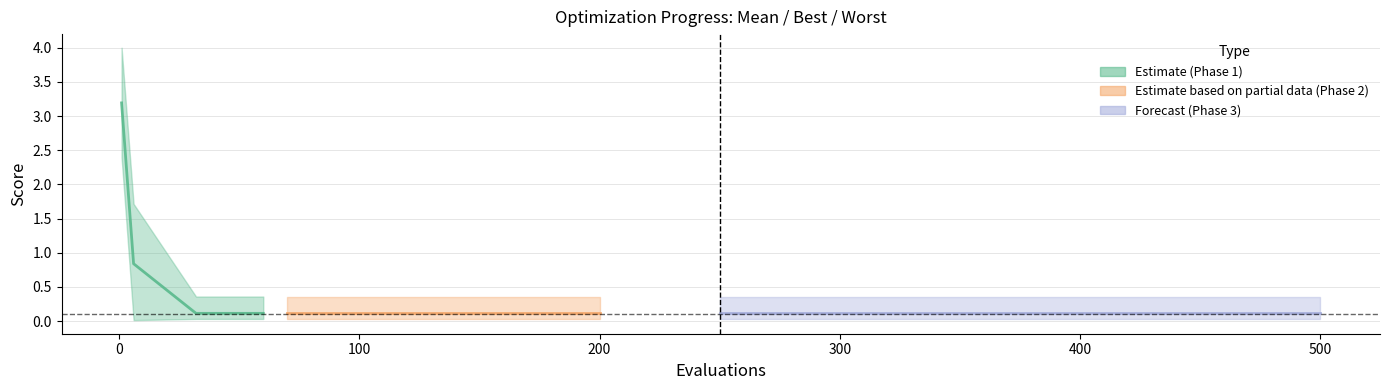

At which category does the chart reach its minimum across all series?

100